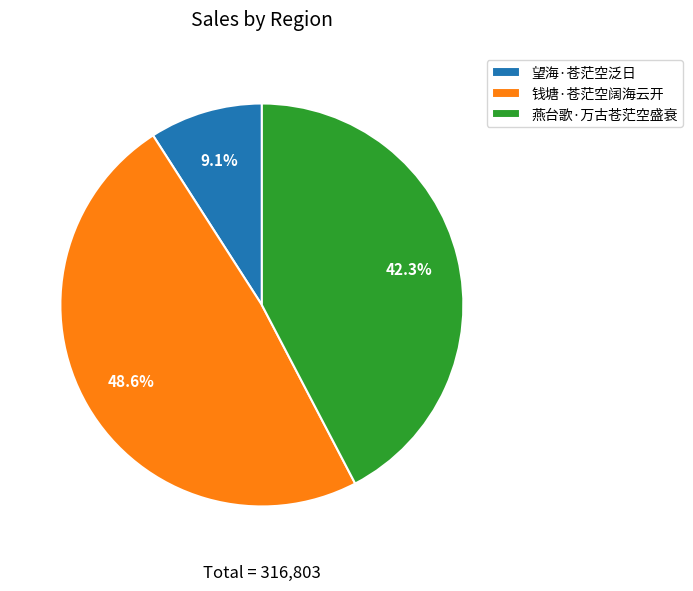

What portion of the pie excludes 钱塘·苍茫空阔海云开?

51.4%